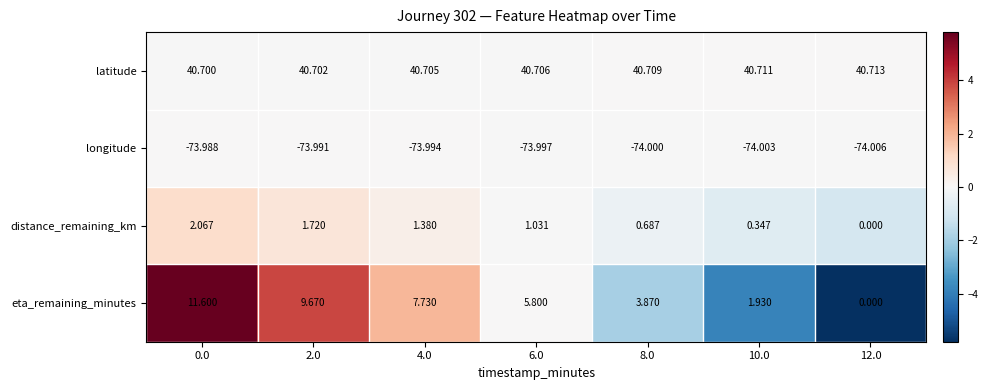

Between 0.0 and 12.0, which series saw the biggest shift?

eta_remaining_minutes